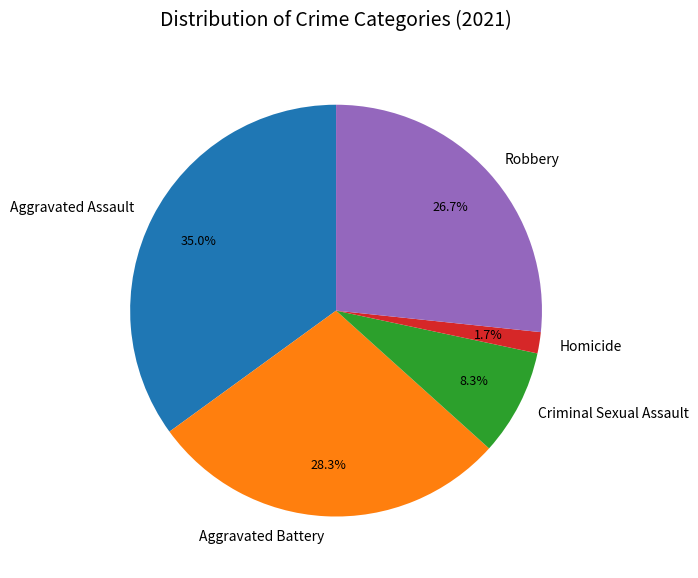

Does any single category account for the majority?

No